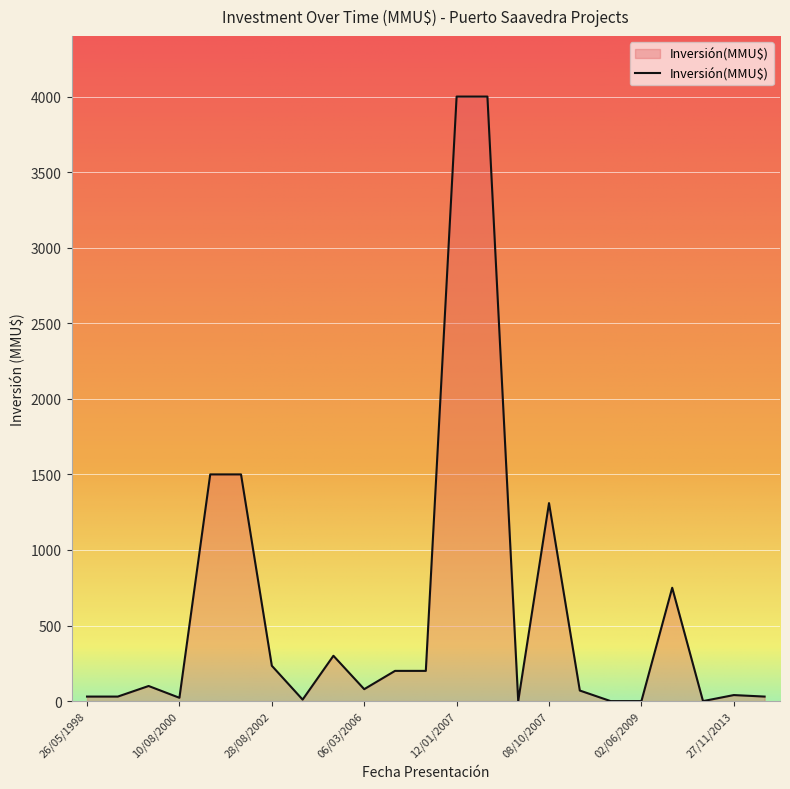

What is the maximum value shown in the chart?

4000